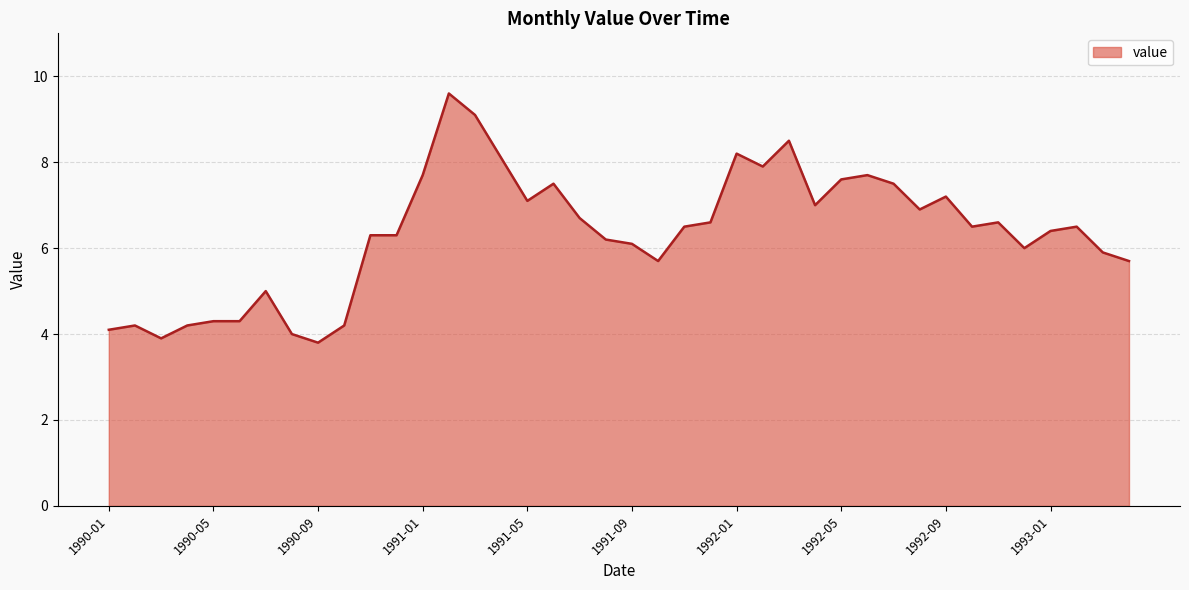

Reading left to right, transcribe all the data shown in this chart.

4.1	4.2	3.9	4.2	4.3	4.3	5.0	4.0	3.8	4.2	6.3	6.3	7.7	9.6	9.1	8.1	7.1	7.5	6.7	6.2	6.1	5.7	6.5	6.6	8.2	7.9	8.5	7.0	7.6	7.7	7.5	6.9	7.2	6.5	6.6	6.0	6.4	6.5	5.9	5.7